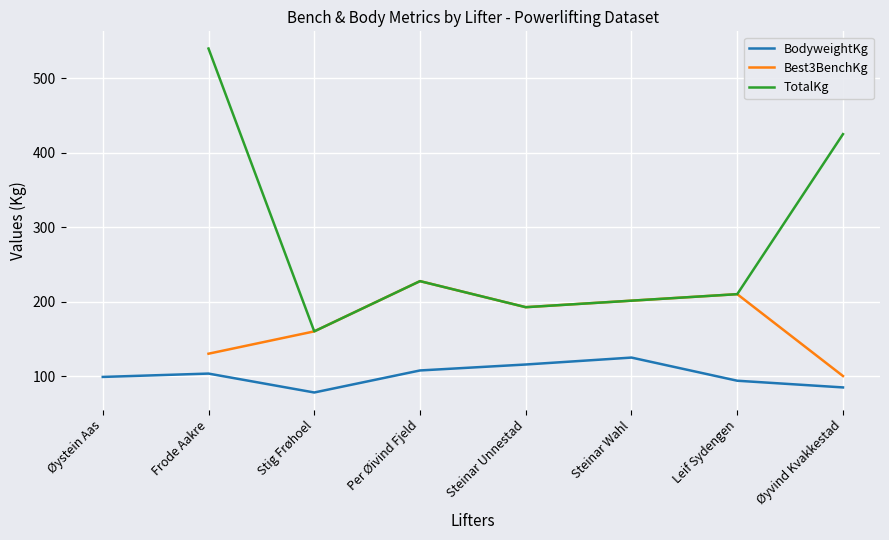

List the labels in order of Best3BenchKg value, smallest first.

Øyvind Kvakkestad, Frode Aakre, Stig Frøhoel, Steinar Unnestad, Leif Sydengen, Per Øivind Fjeld